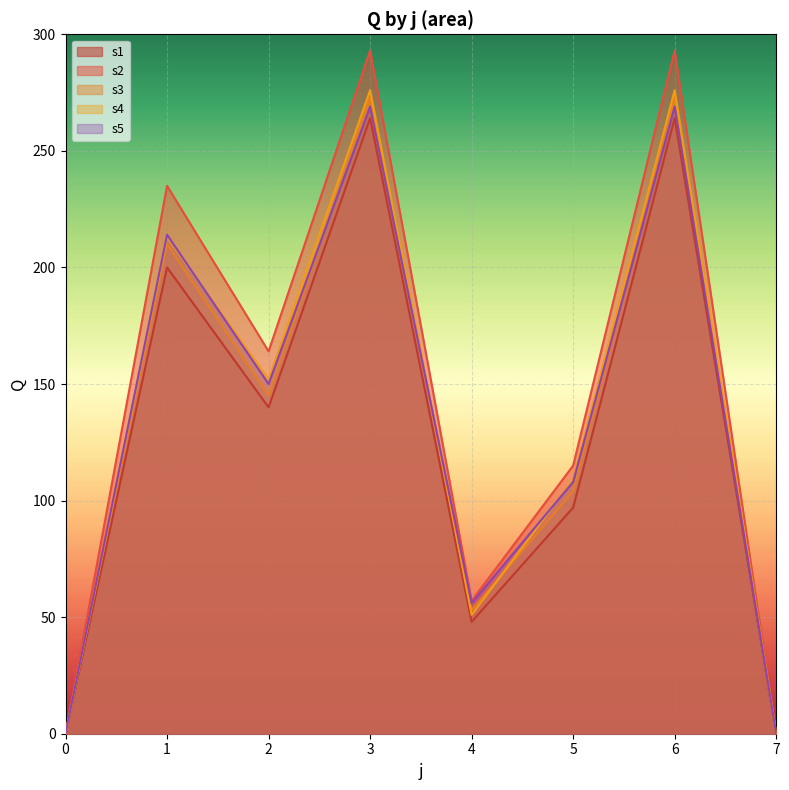

After their last crossing, which series has the higher values: s4 or s3?

s4